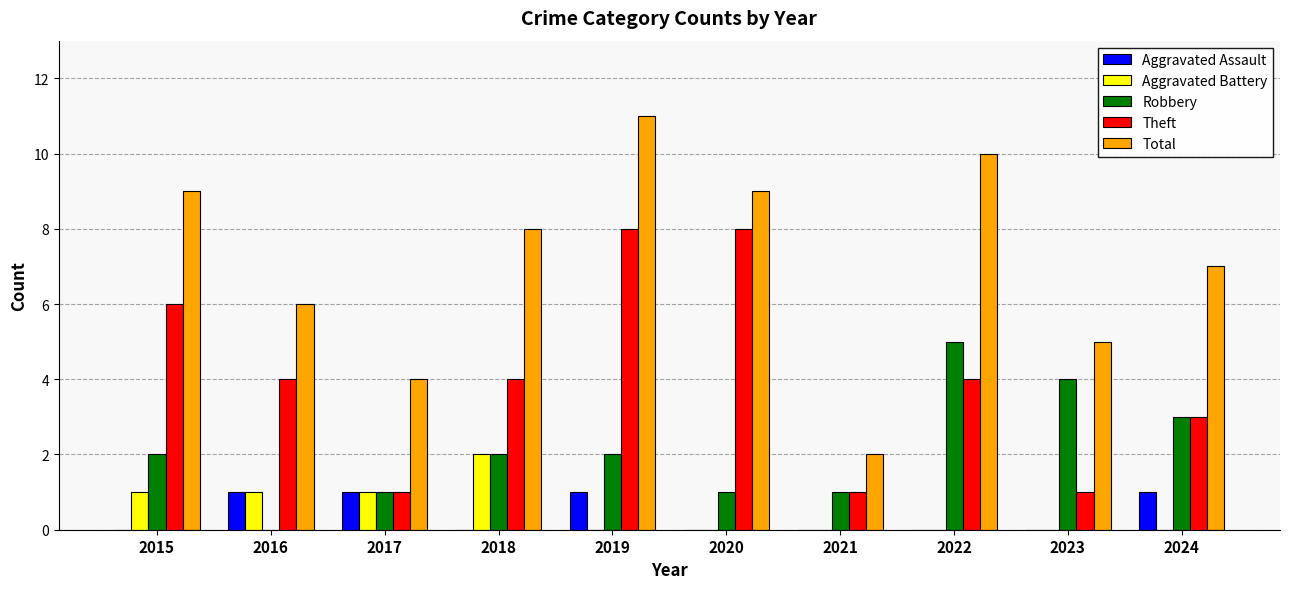

Which label corresponds to the largest value in the chart?

2019